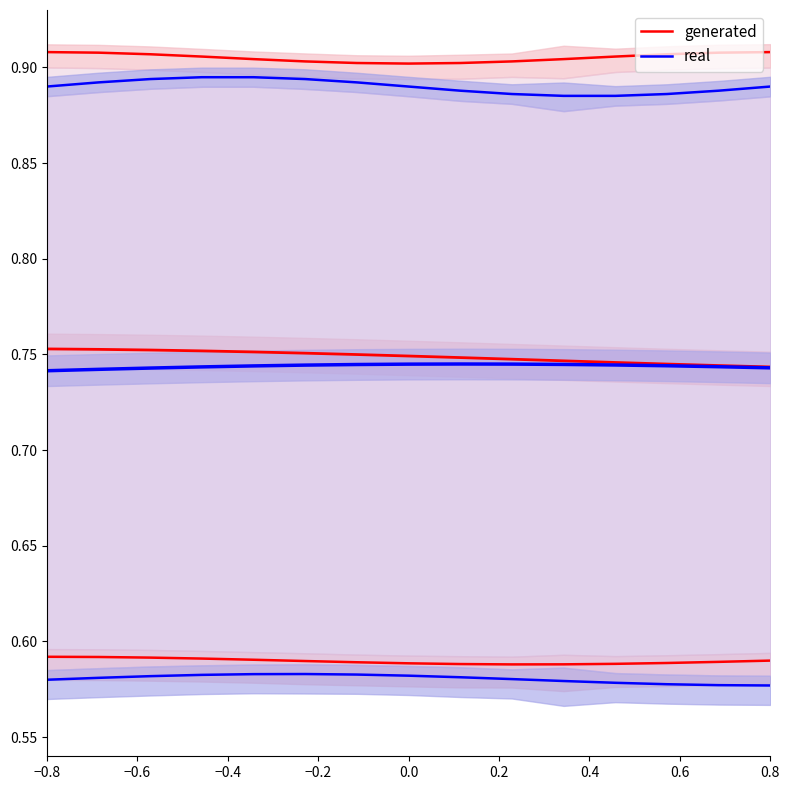

List the series in order of their overall mean, highest first.

generated, real